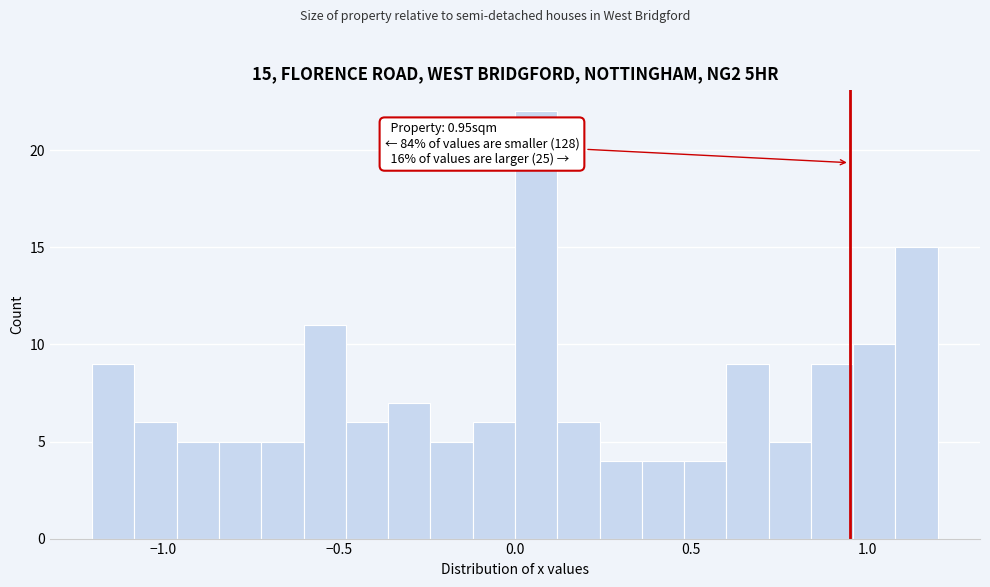

Read against the x-axis, roughly where is the centre of the tallest bar?

0.05